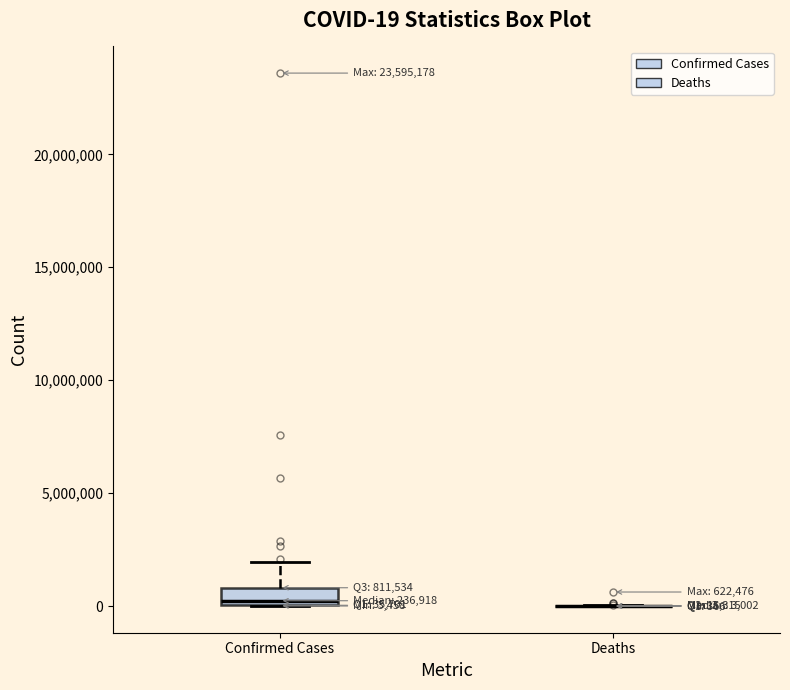

Which box is the tallest, from its lower edge to its upper edge?

Confirmed Cases